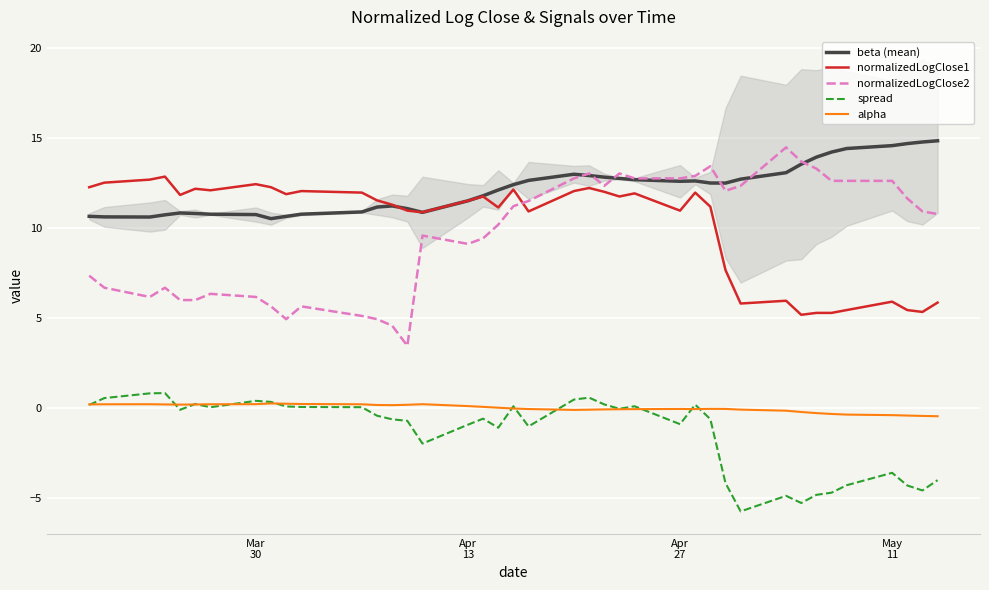

True or false: spread and normalizedLogClose2 cross at least once.

False